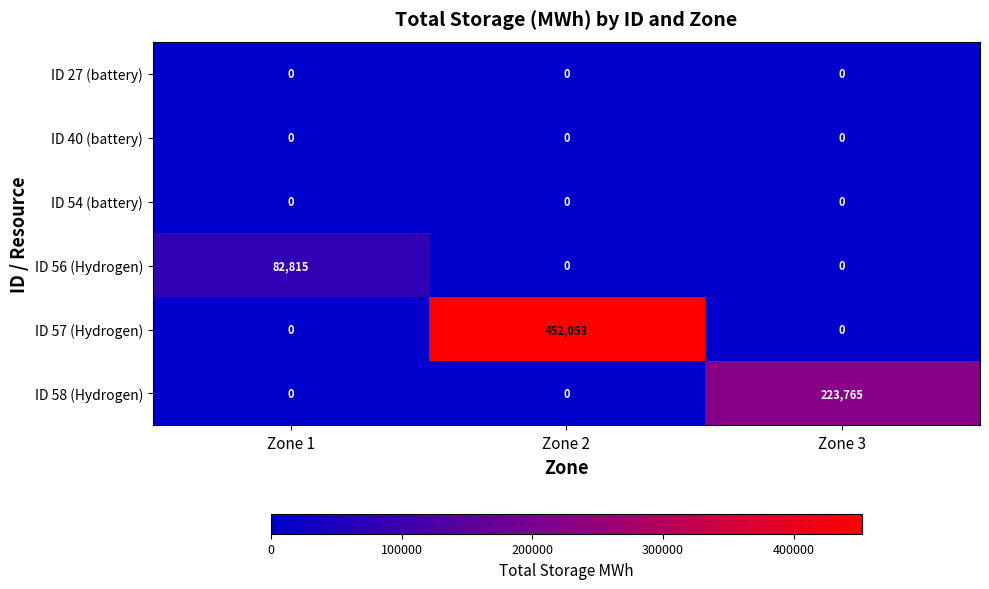

Which series has the largest total across all categories?

ID 57 (Hydrogen)